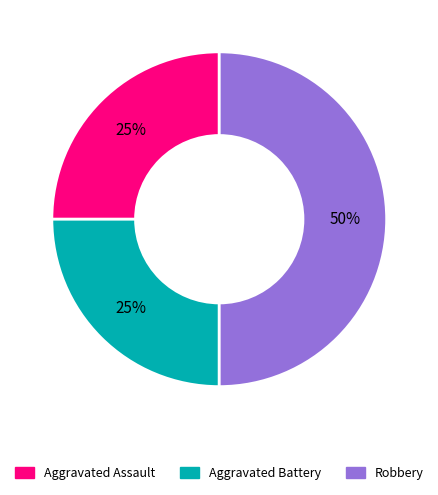

To the nearest percent, what is the combined percentage of Robbery and Aggravated Battery?

75%